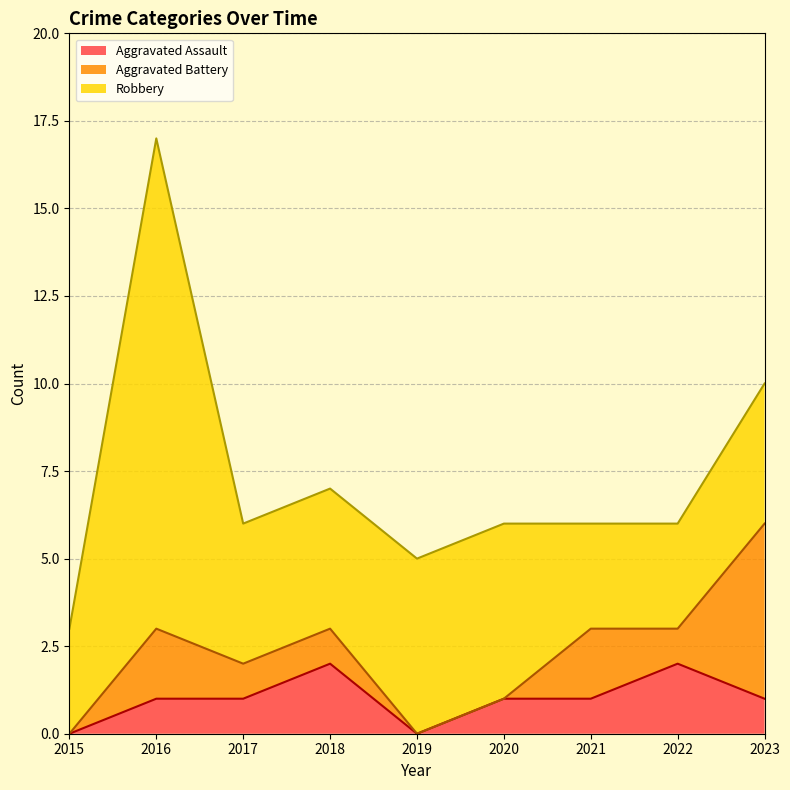

List the series in order of their peak value, lowest first.

Aggravated Assault, Aggravated Battery, Robbery